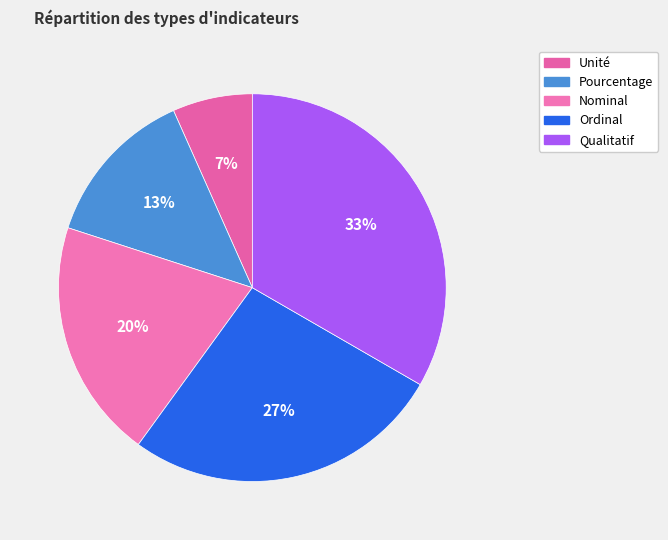

To the nearest percent, what is the difference between the Nominal and Unité slice percentages?

13%